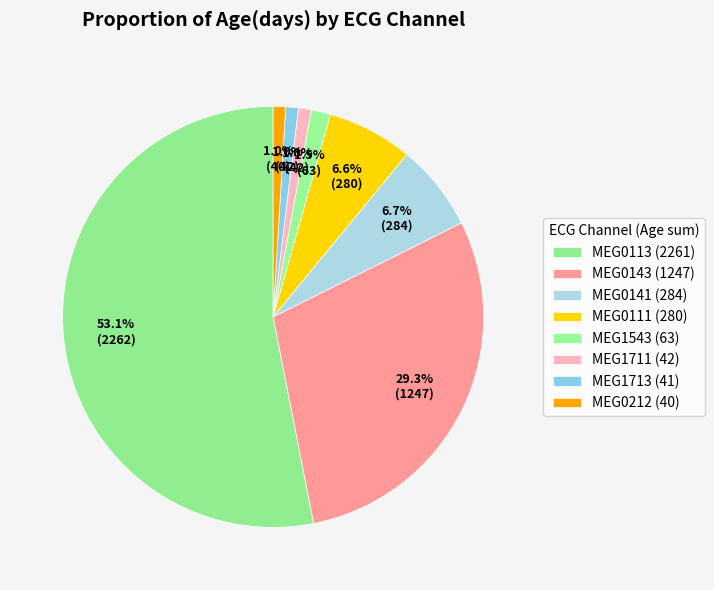

To the nearest percent, what is the combined percentage of MEG0212 and MEG1711?

2%